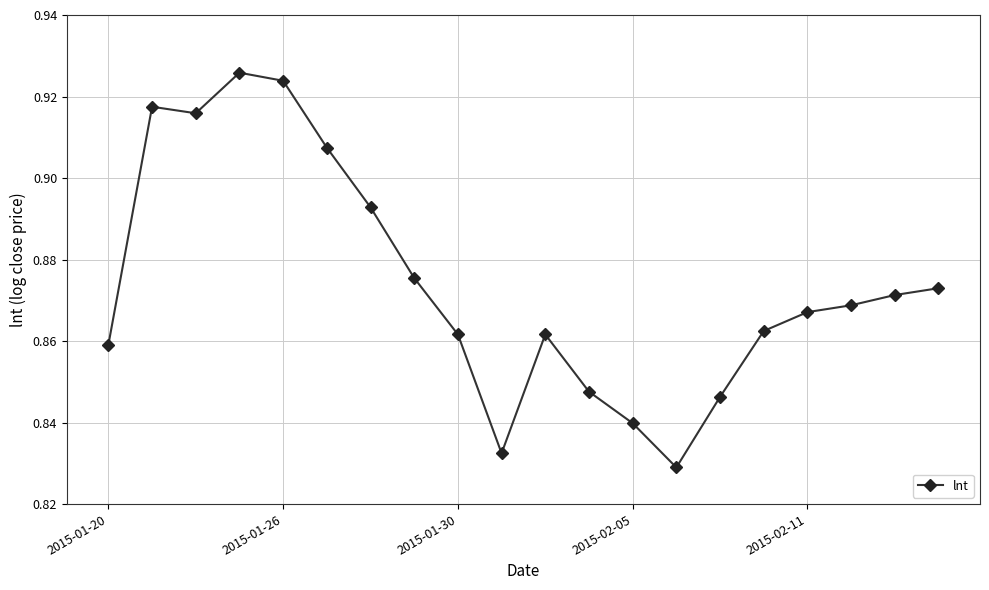

True or false: there are more than 1 points higher than both neighbors.

True